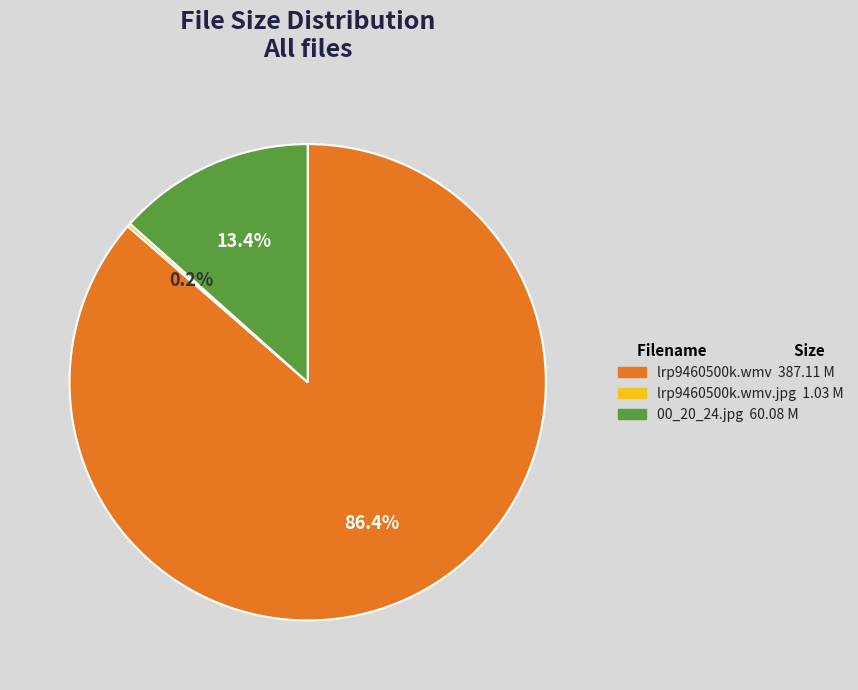

Is there a majority slice in this chart?

Yes